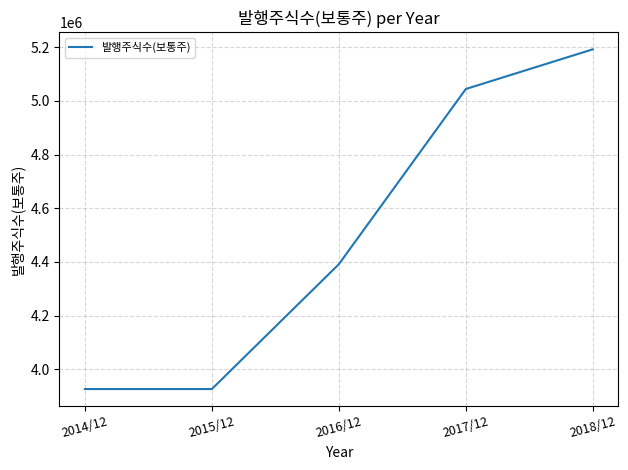

What is the change in value from 2014/12 to 2018/12?

+1265611